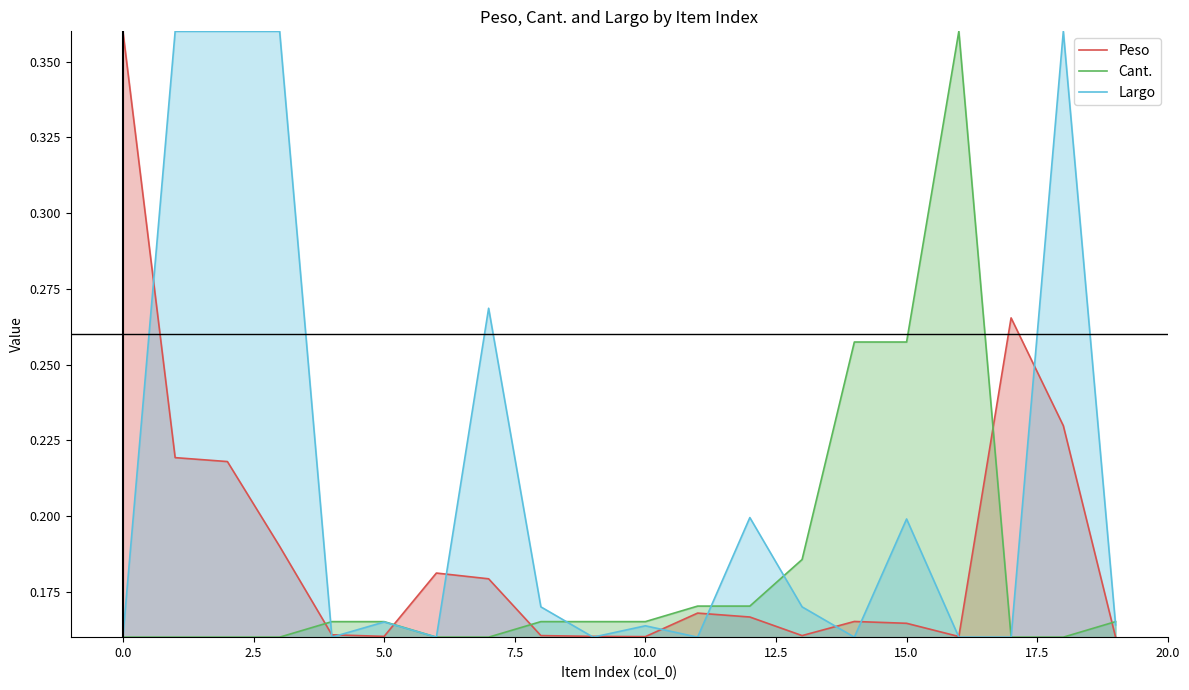

How many times do Peso and Largo cross each other?

13